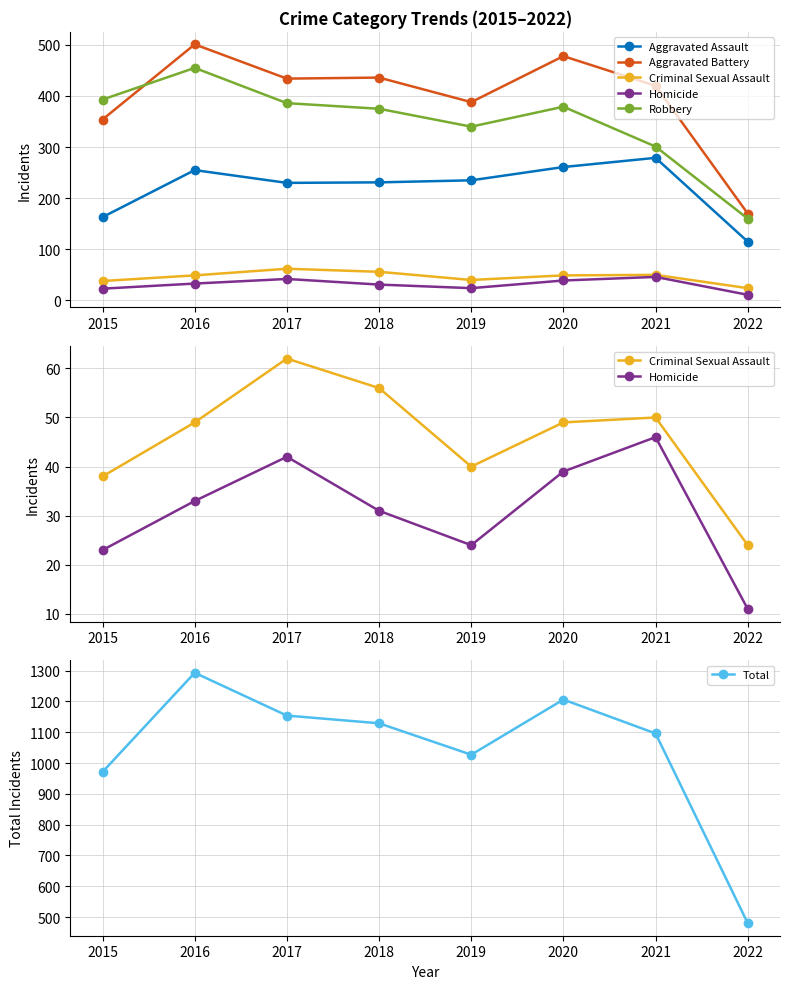

At 2015, list the series in order from largest to smallest.

Total, Robbery, Aggravated Battery, Aggravated Assault, Criminal Sexual Assault, Homicide